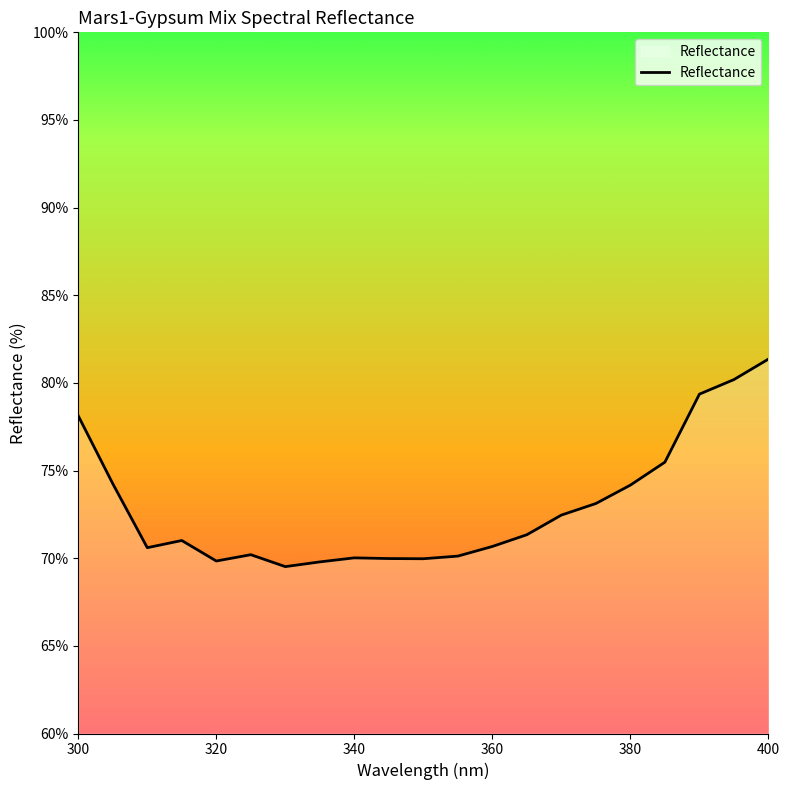

What is the greatest value displayed?

81.4